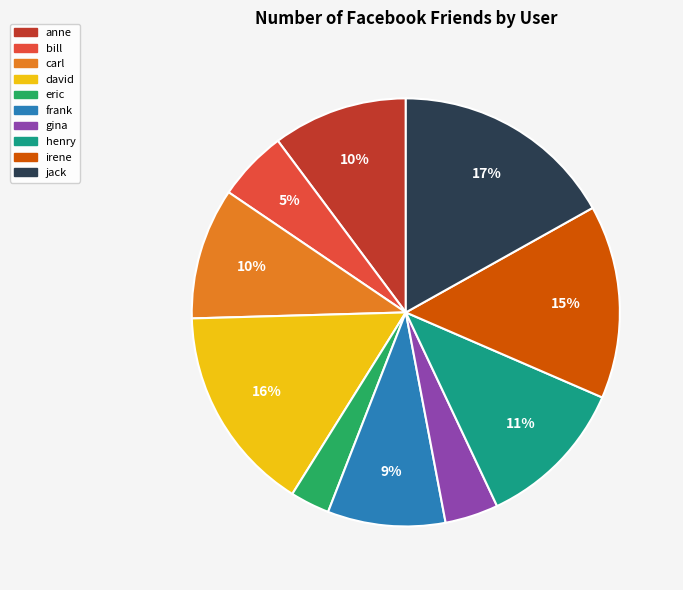

To the nearest percent, what is the difference between the largest and smallest slice percentages?

14%